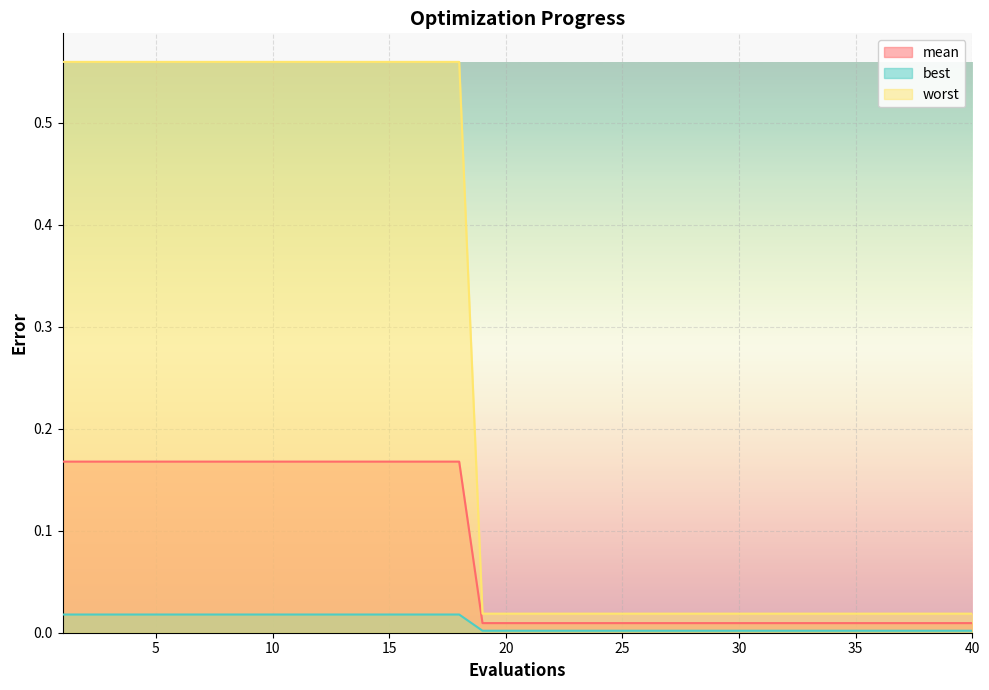

What is the total value across all series at 17?

0.7